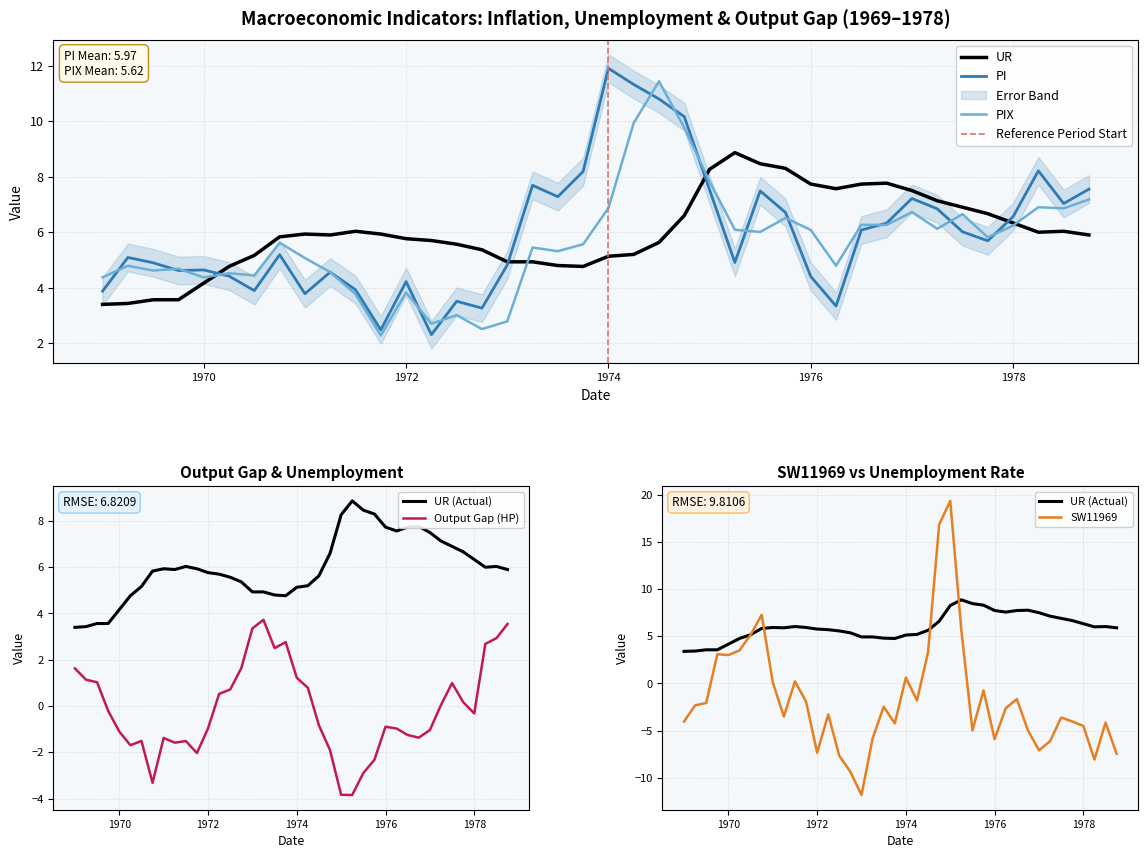

At which label does UR reach its minimum?

1969